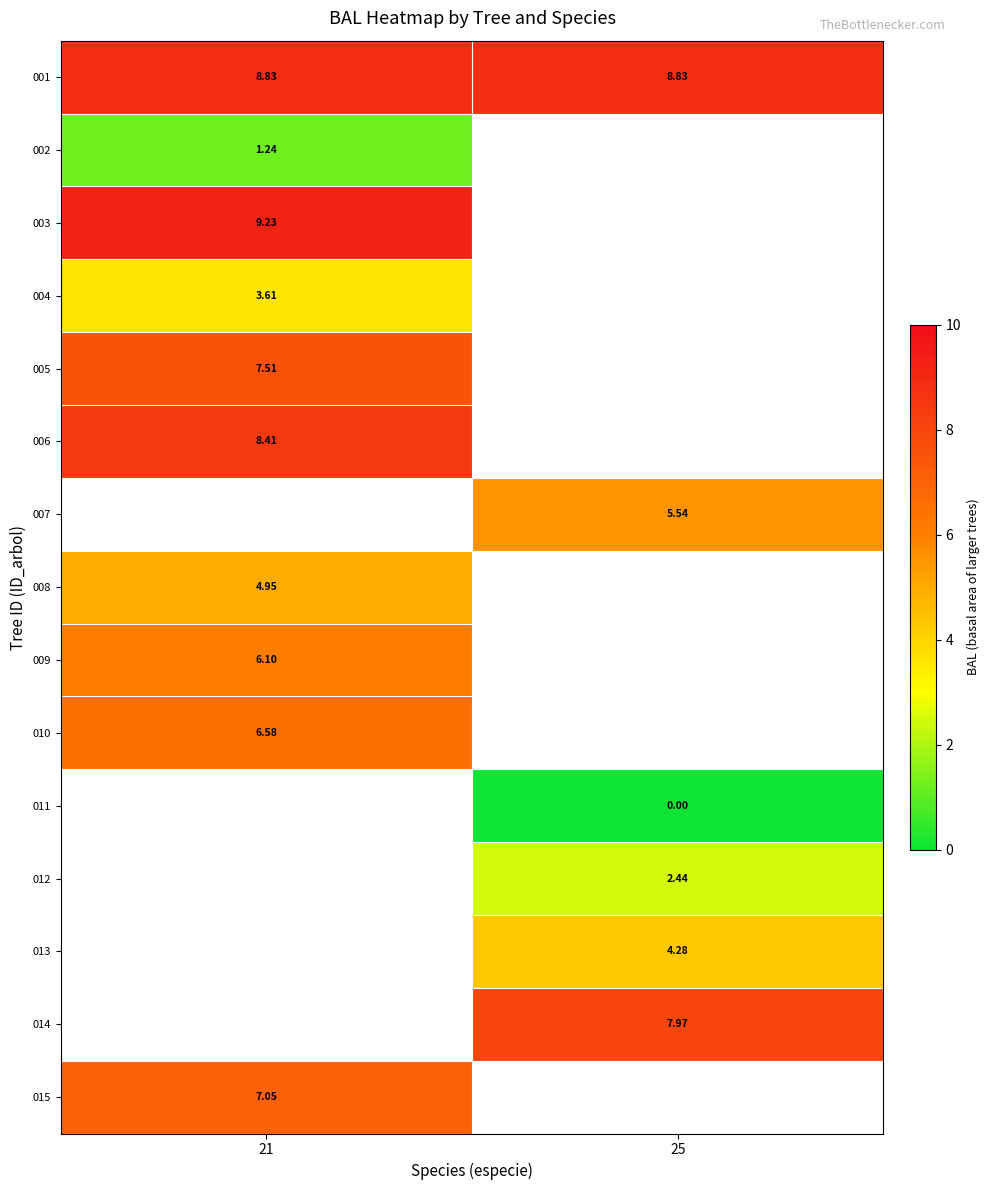

Count the number of categories in the chart.

2